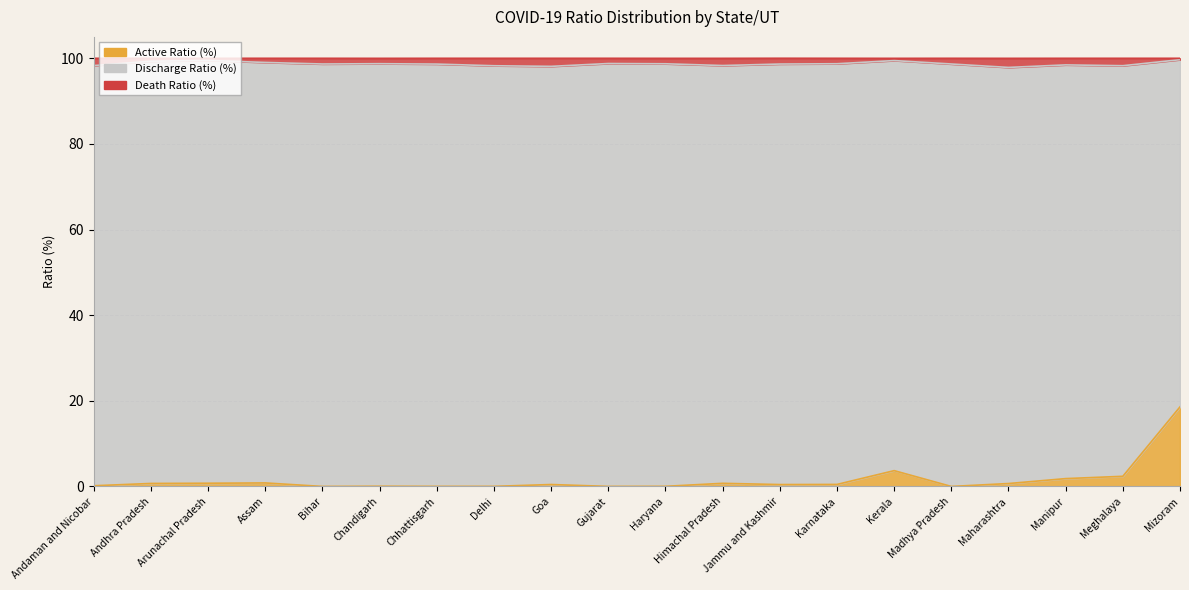

What is the label of the 12th point from the left?

Himachal Pradesh